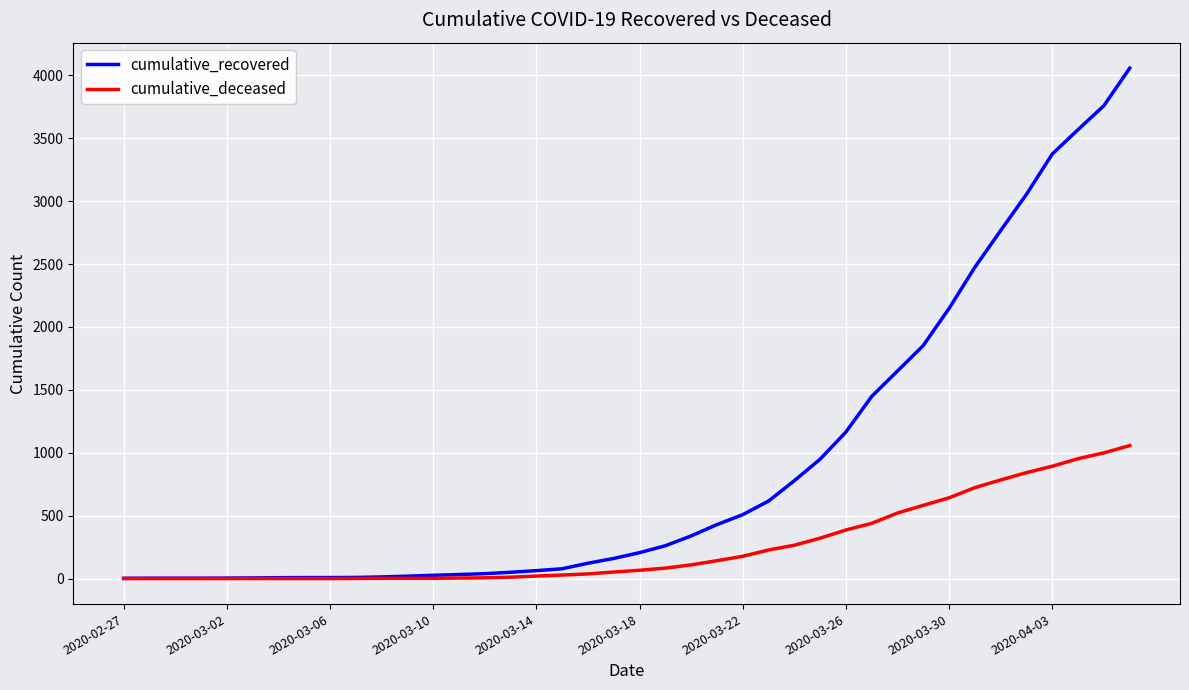

How many lines are shown in the chart?

2